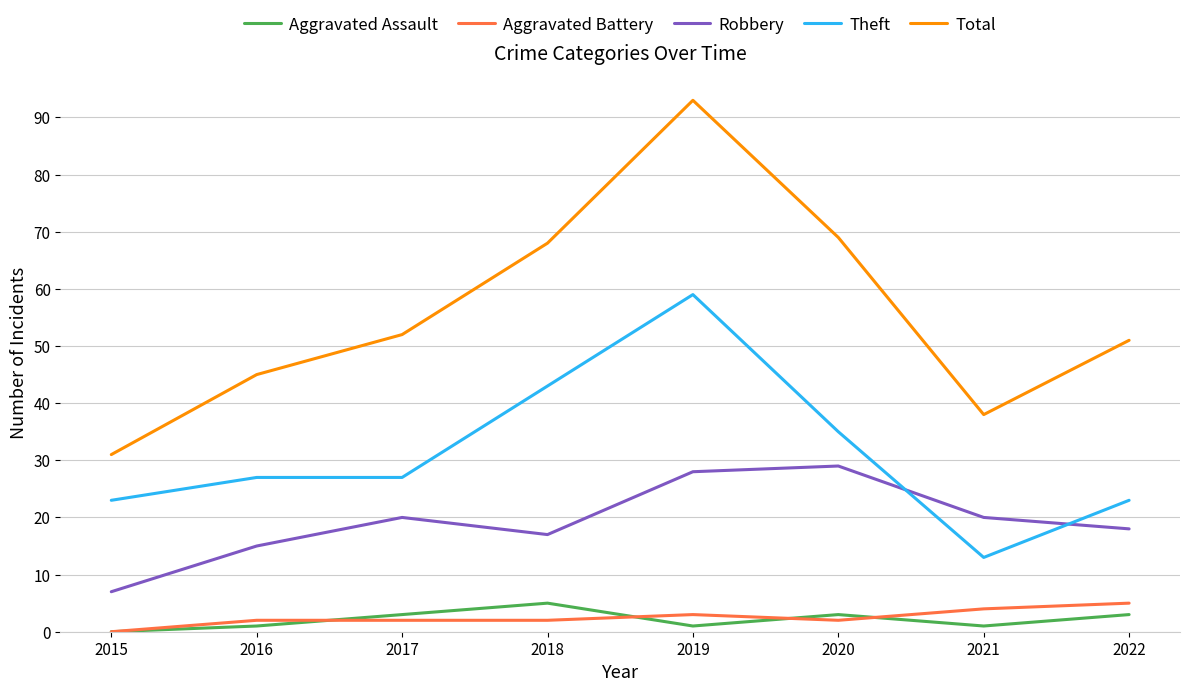

True or false: Theft and Total cross at least once.

False